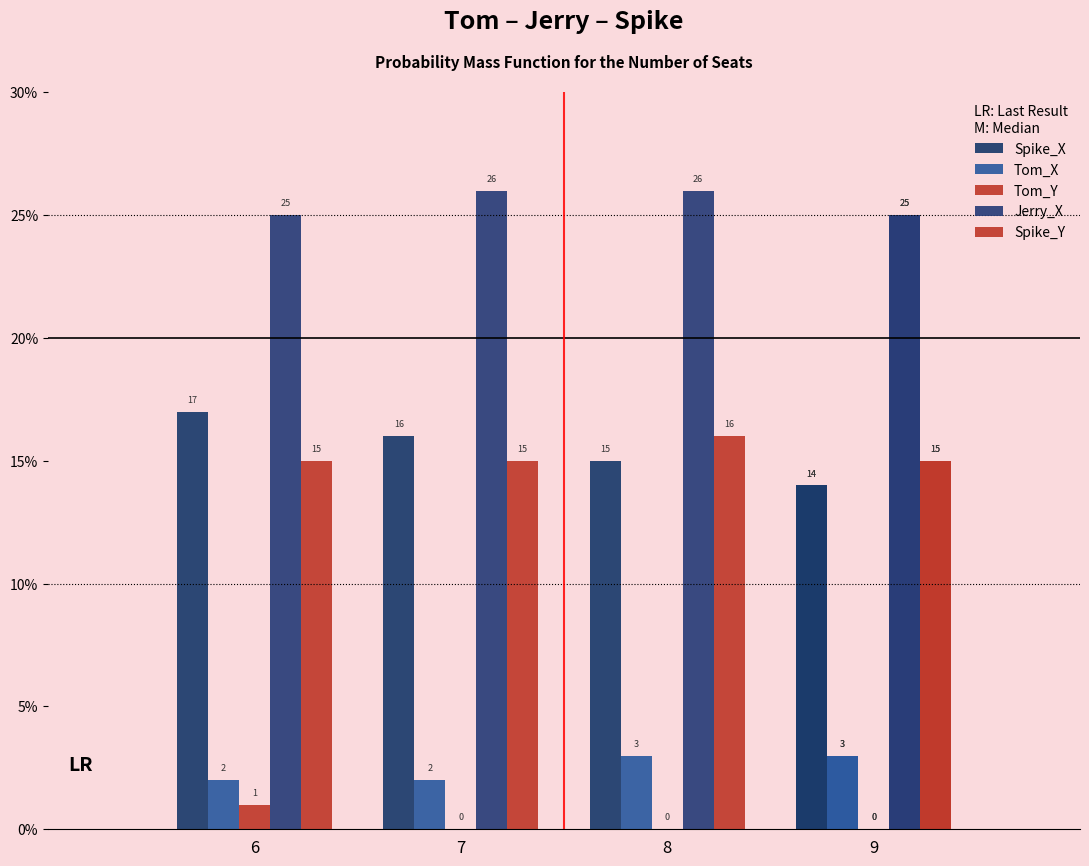

What are all the series names shown in the legend?

Spike_X, Tom_X, Tom_Y, Jerry_X, Spike_Y